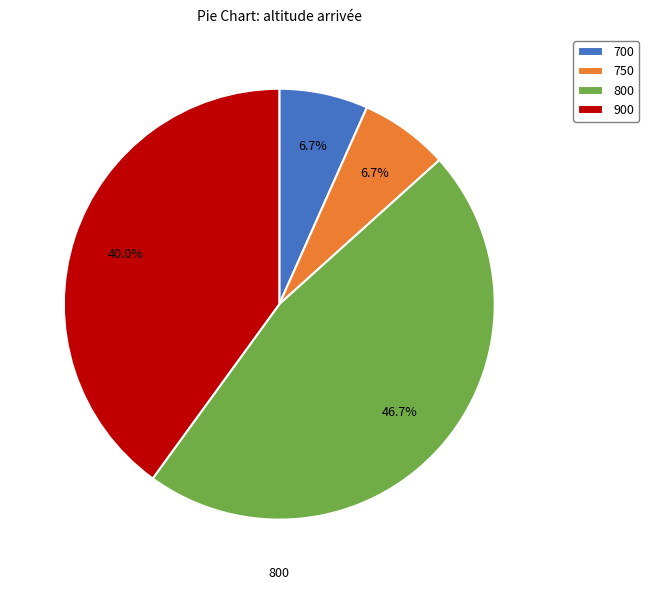

To the nearest percent, what is the combined percentage of 900 and 800?

87%